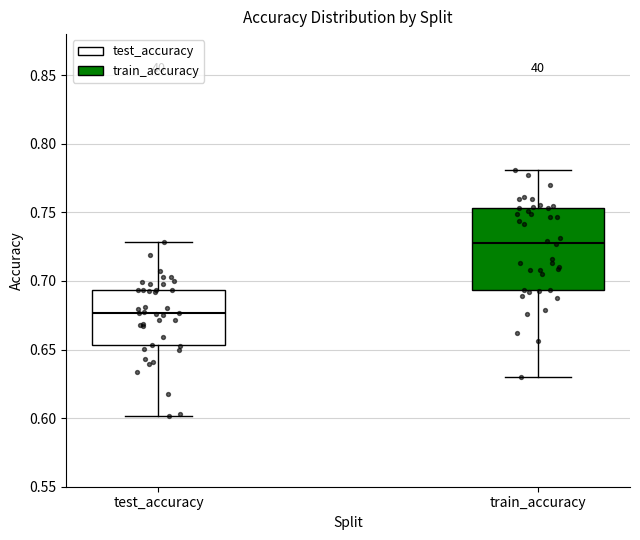

Which box's median line is the highest?

train_accuracy